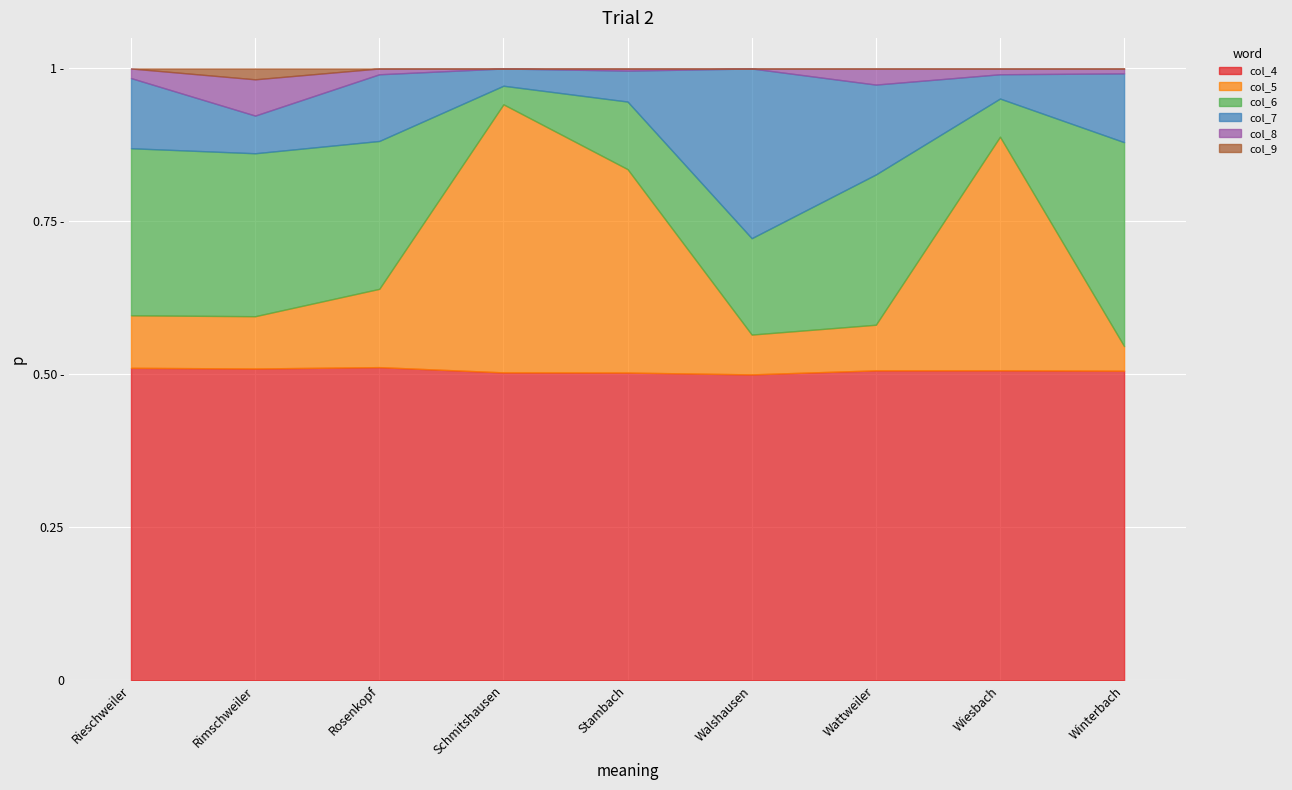

True or false: col_5 and col_4 intersect in this chart.

False